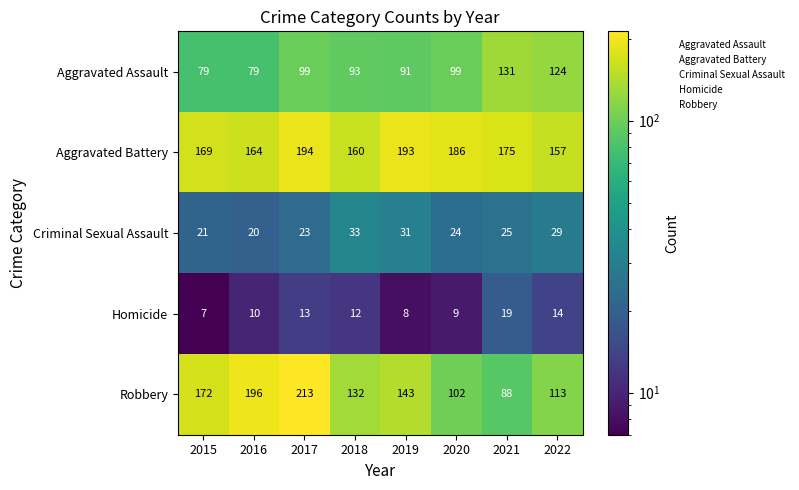

What is the lowest value of the Homicide series?

7